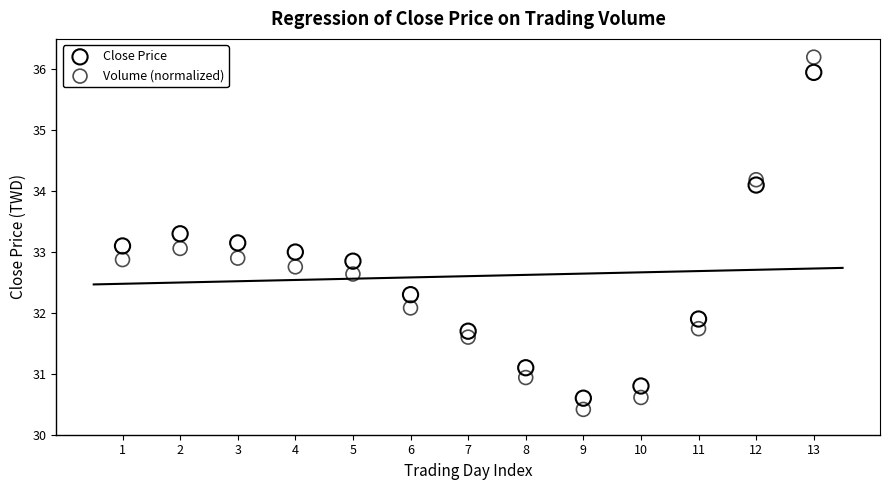

Which series has the widest spread of Y values?

Volume (normalized)